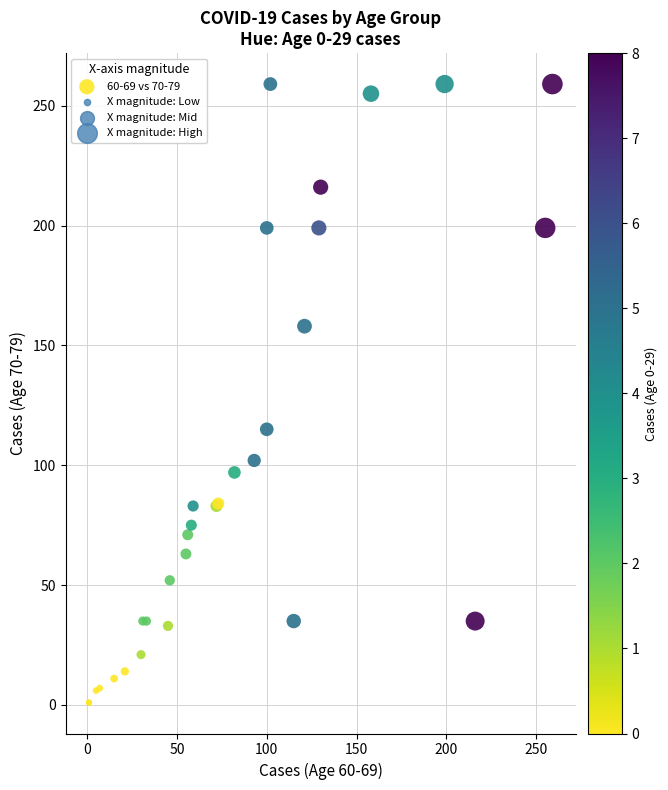

What Y value in the scatter plot is closest to 130?

115